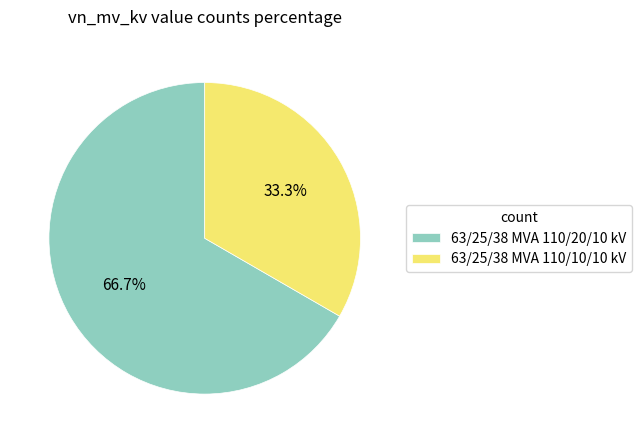

What is the ratio of the value at 63/25/38 MVA 110/10/10 kV to the value at 63/25/38 MVA 110/20/10 kV?

0.5